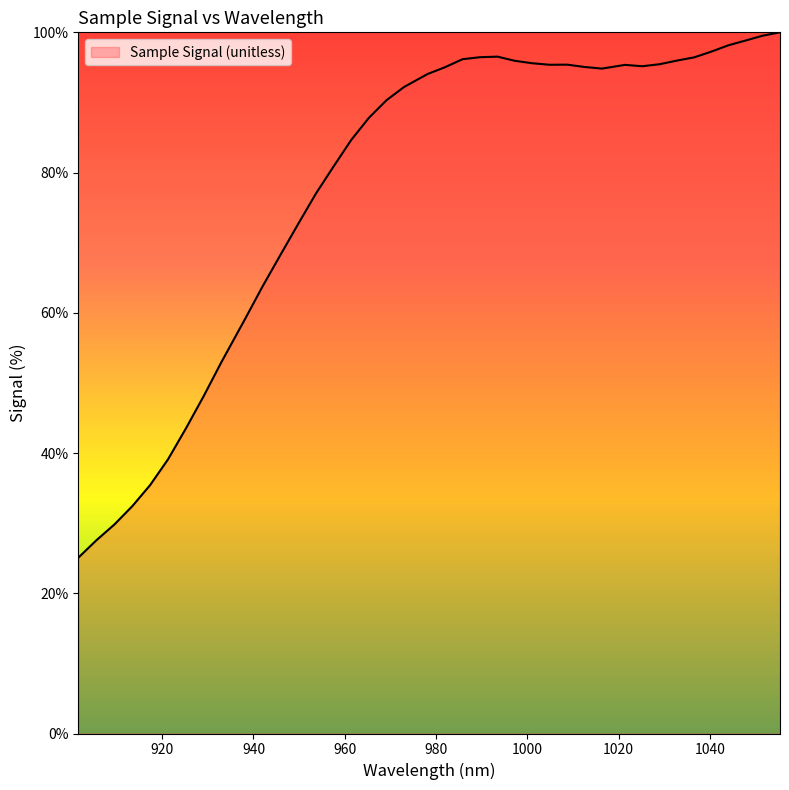

What is the difference between the maximum and minimum values?

74.9